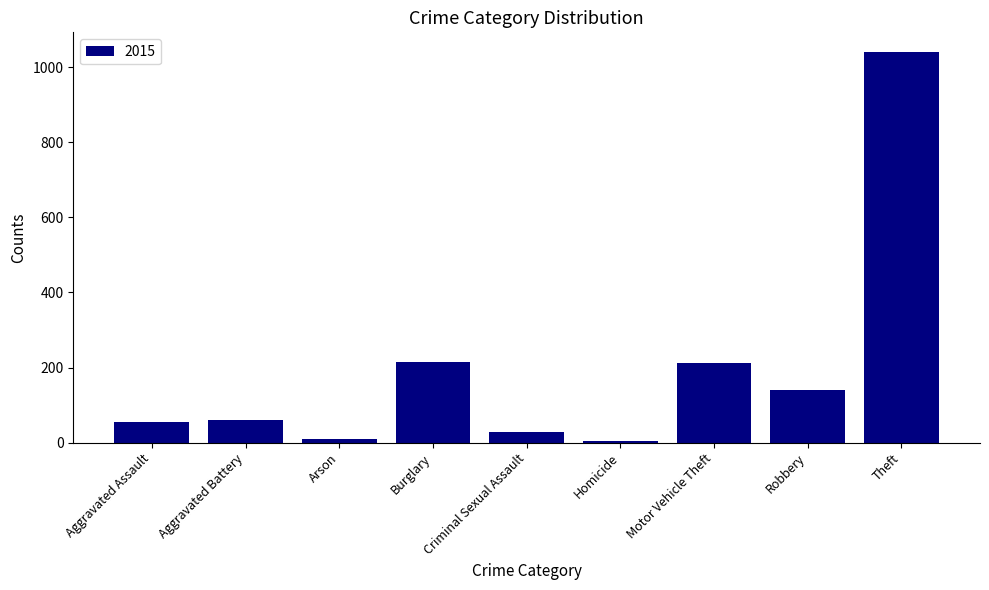

How many values are below 60?

4